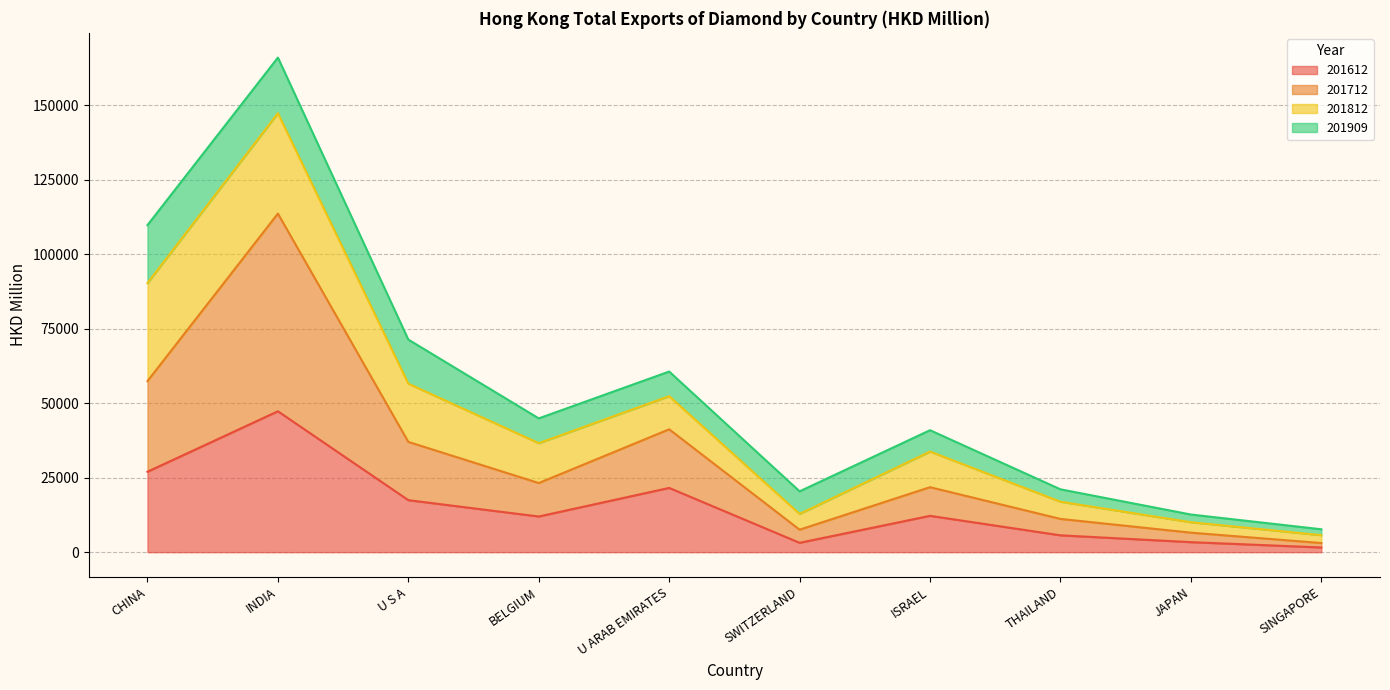

What is the value of the 201712 point at the 3rd from the left?

37015.4